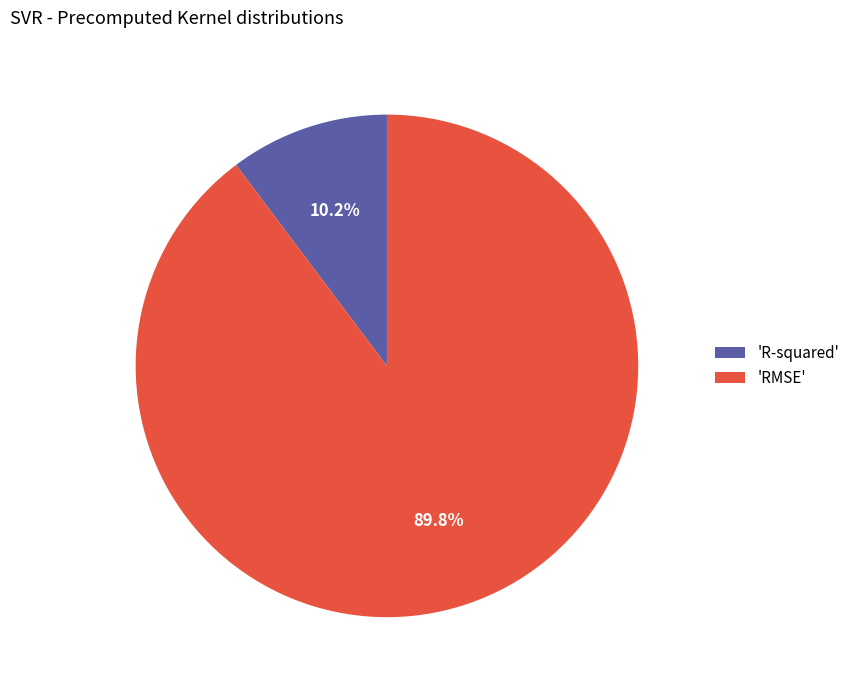

Which has a higher value, 'R-squared' or 'RMSE'?

'RMSE'